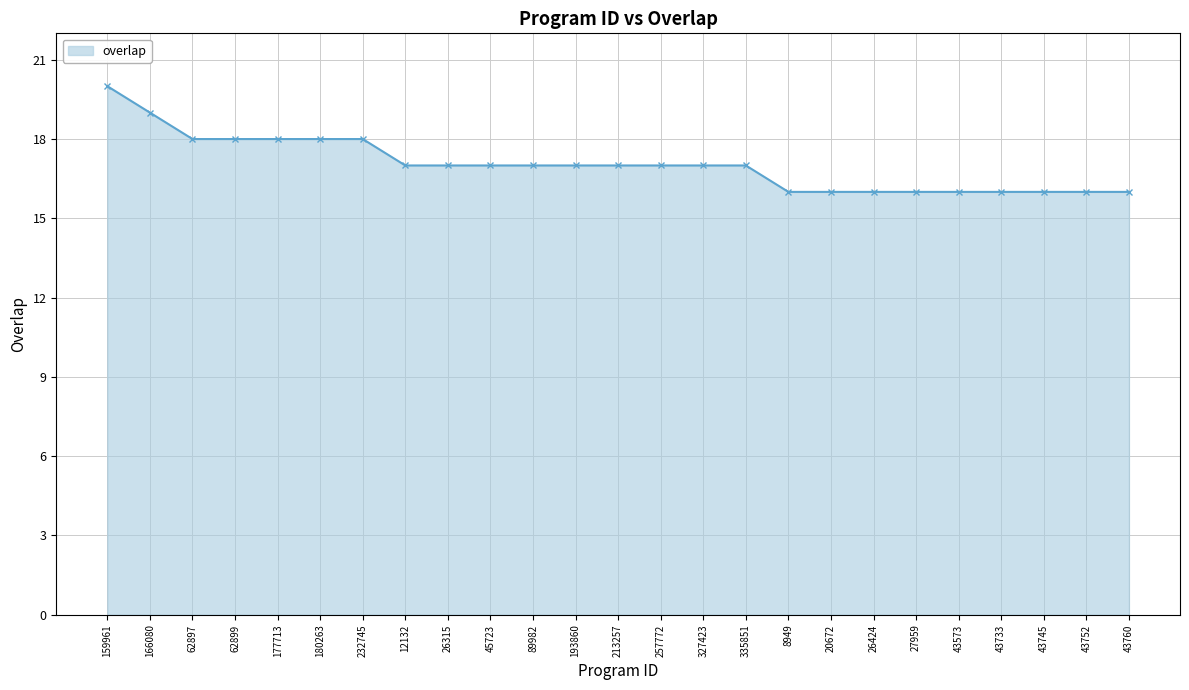

Is it true that the value at 43760 is 16?

True